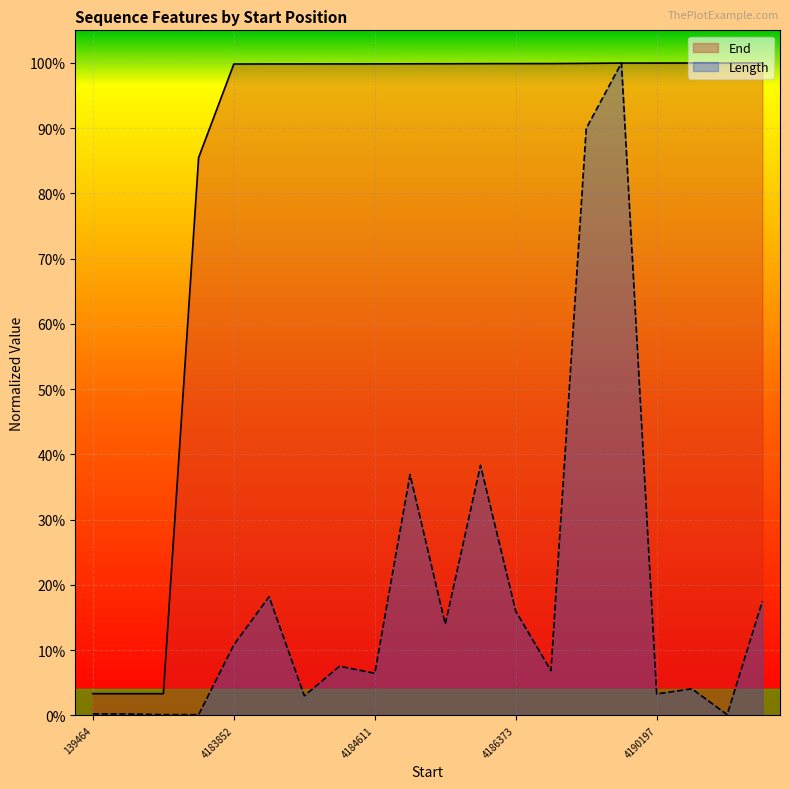

Read the End value at 4183852.

1.0